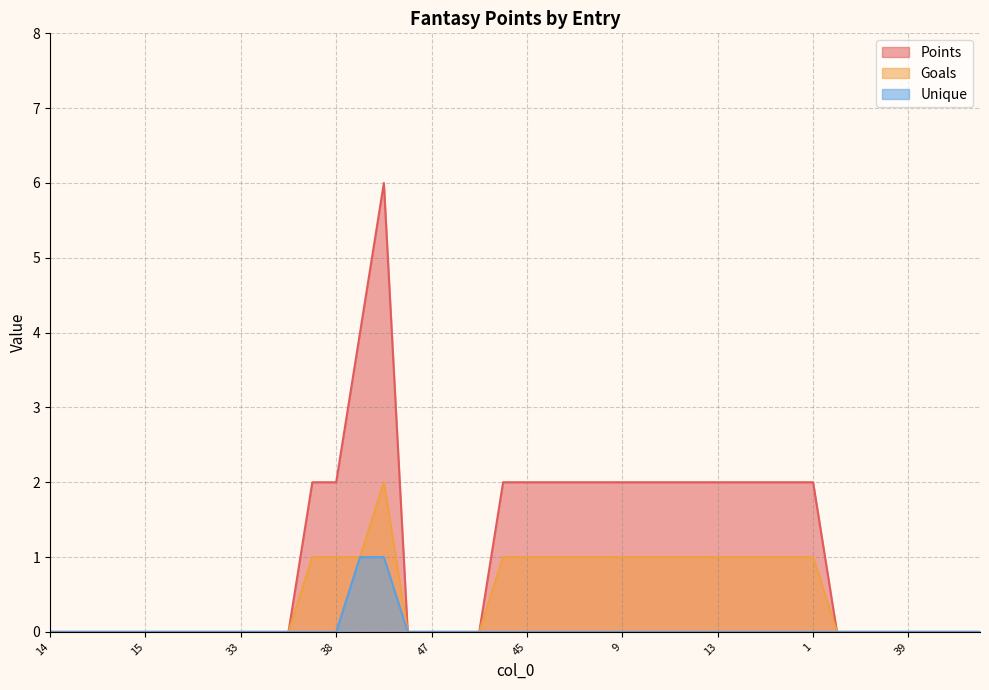

Rank the series by their maximum value, from highest to lowest.

Points, Goals, Unique